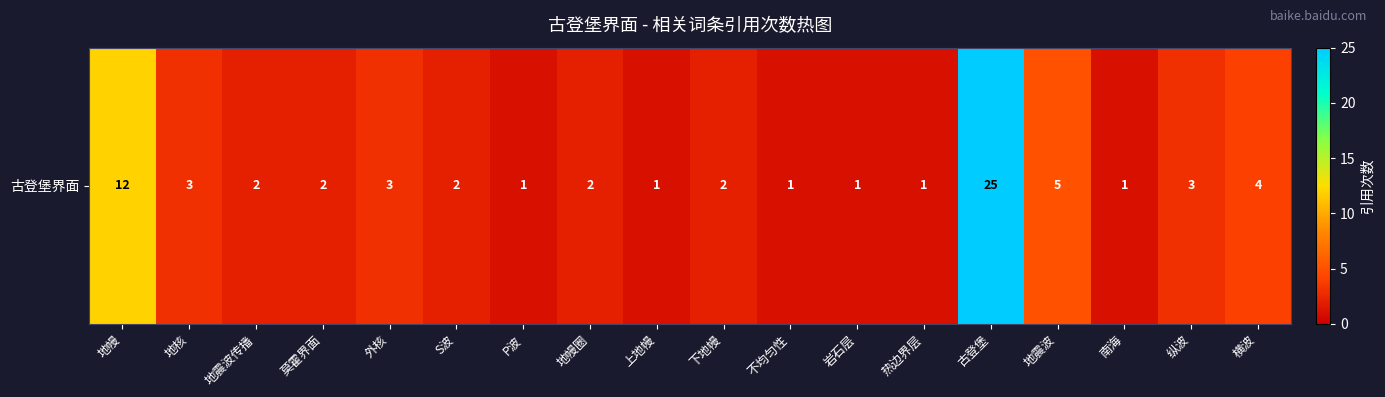

List the labels in order of value, largest first.

古登堡, 地幔, 地震波, 横波, 地核, 外核, 纵波, 地震波传播, 莫霍界面, S波, 地幔圈, 下地幔, P波, 上地幔, 不均匀性, 岩石层, 热边界层, 南海